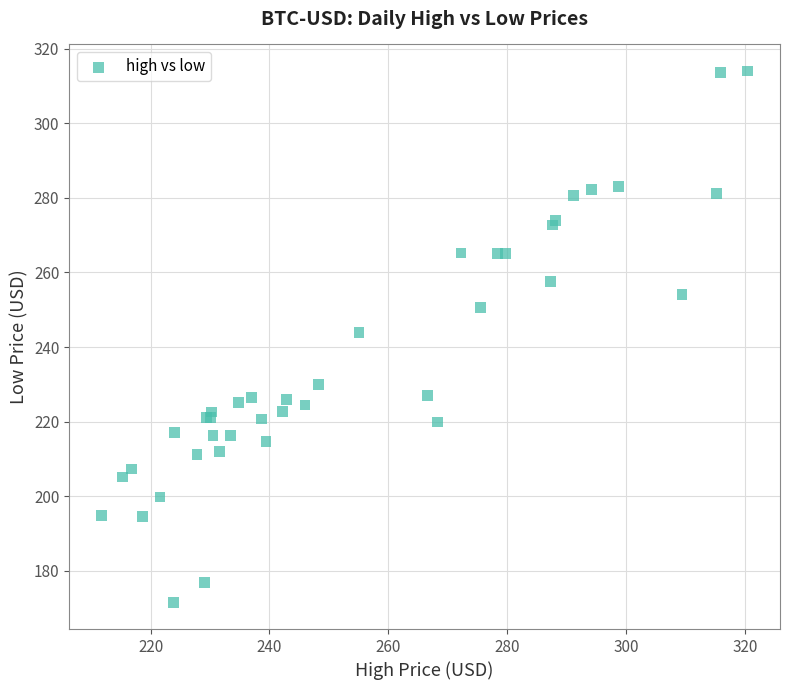

What Y value in the scatter plot is closest to 242?

243.9